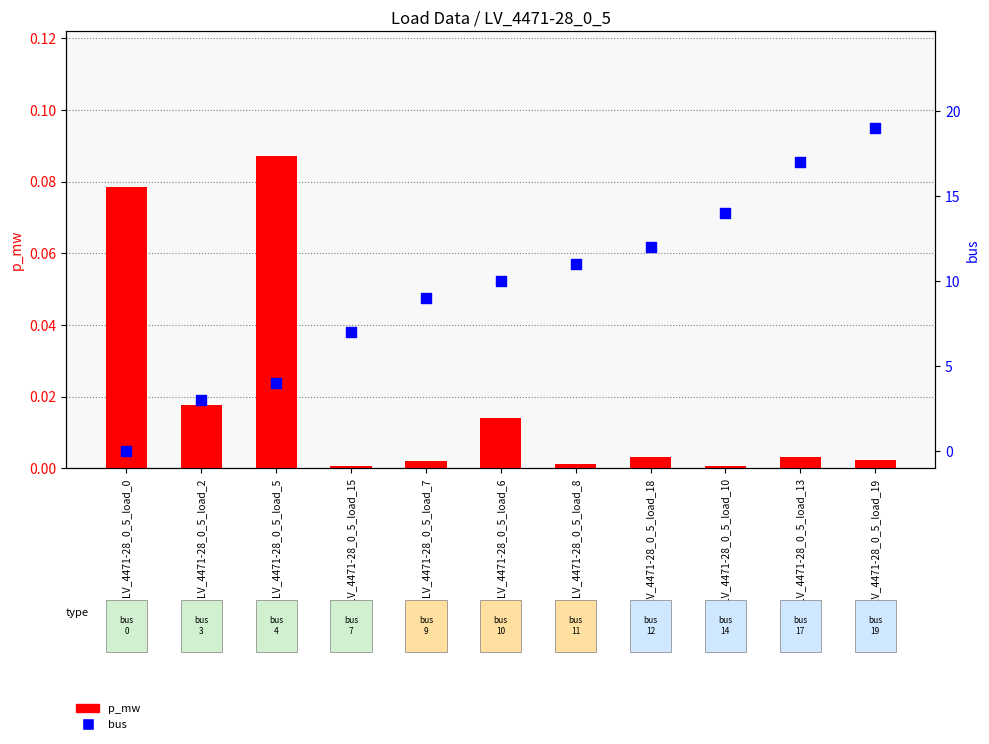

Is the value of bus at LV_4471-28_0_5_load_0 greater than the value of p_mw at LV_4471-28_0_5_load_0?

No